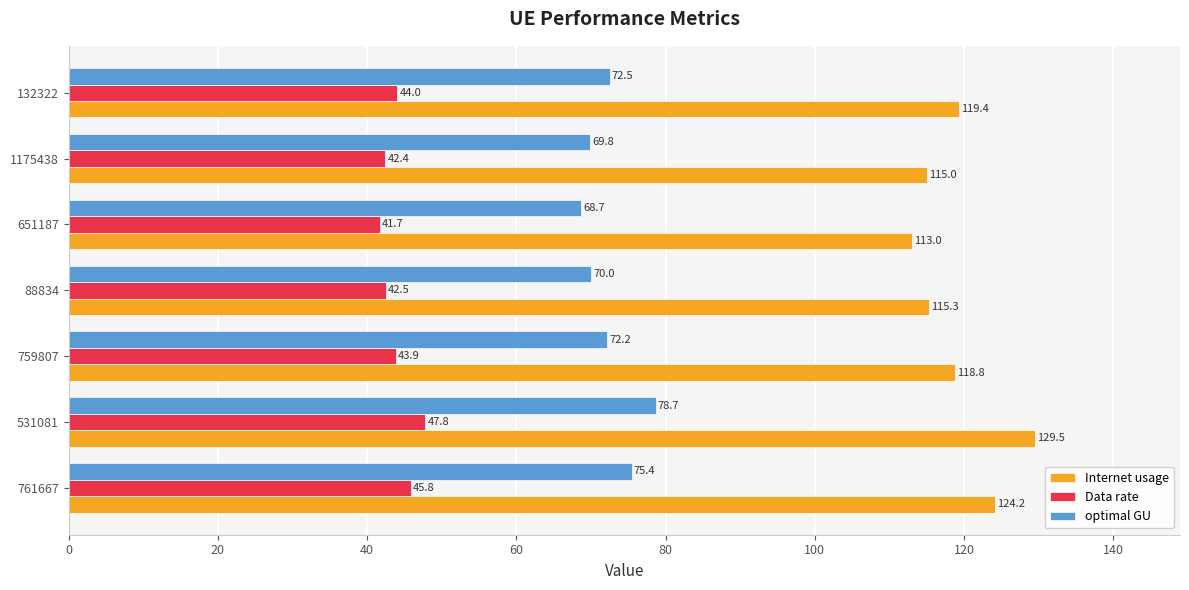

Rank the series by their average value, from lowest to highest.

Data rate, optimal GU, Internet usage